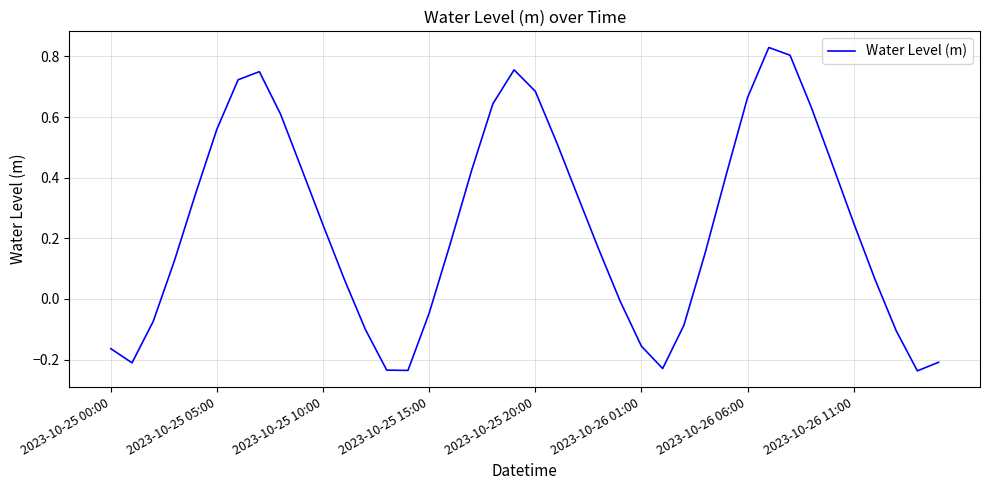

What is the difference between the maximum and minimum values?

1.1